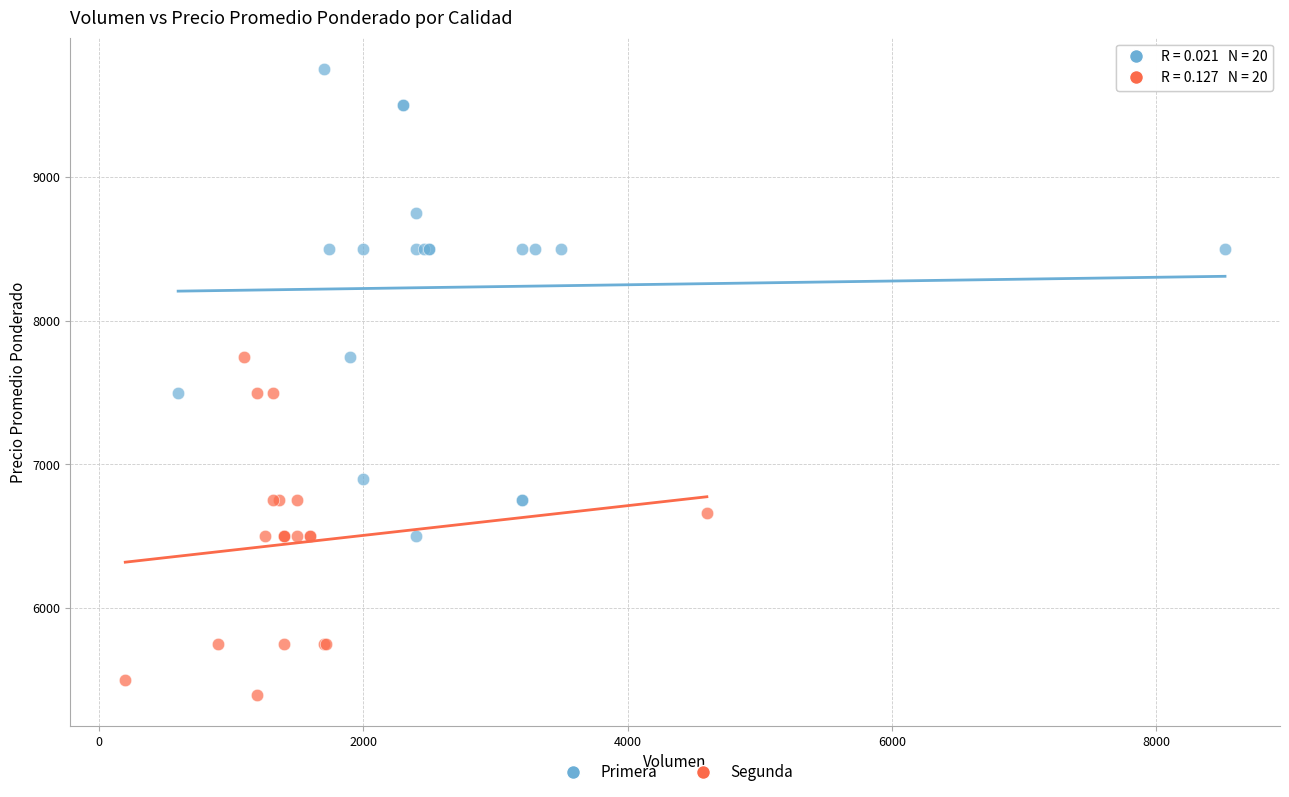

What are all the series names shown in the legend?

Primera, Segunda